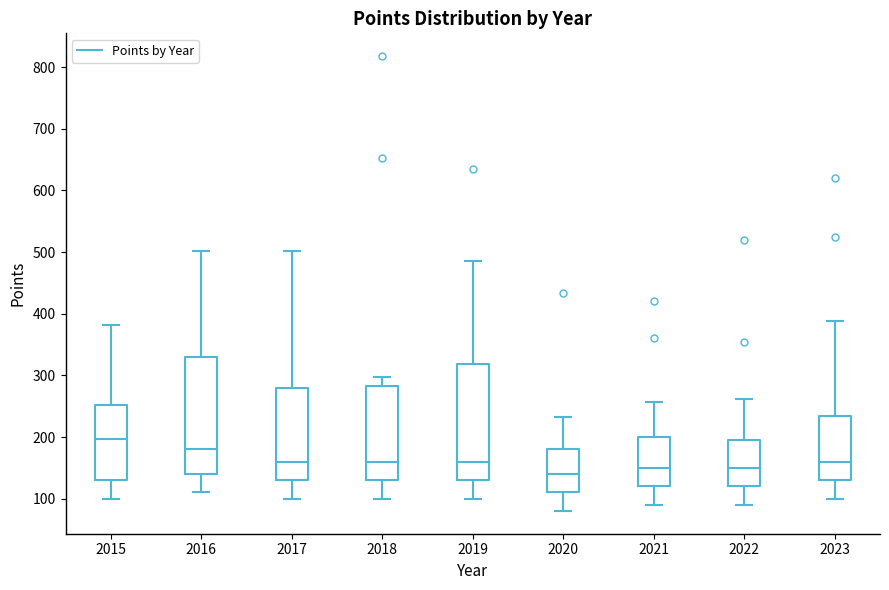

Reading left to right, read every box against the y-axis: the position of its median line, the range the box covers, and the ends of its whiskers. The values are not printed on the chart, so give them approximately, as read against the axis.

2015: median 200, box 130 to 250, whiskers 100 to 380
2016: median 180, box 140 to 330, whiskers 110 to 500
2017: median 160, box 130 to 280, whiskers 100 to 500
2018: median 160, box 130 to 280, whiskers 100 to 300
2019: median 160, box 130 to 320, whiskers 100 to 490
2020: median 140, box 110 to 180, whiskers 80 to 230
2021: median 150, box 120 to 200, whiskers 90 to 260
2022: median 150, box 120 to 200, whiskers 90 to 260
2023: median 160, box 130 to 230, whiskers 100 to 390